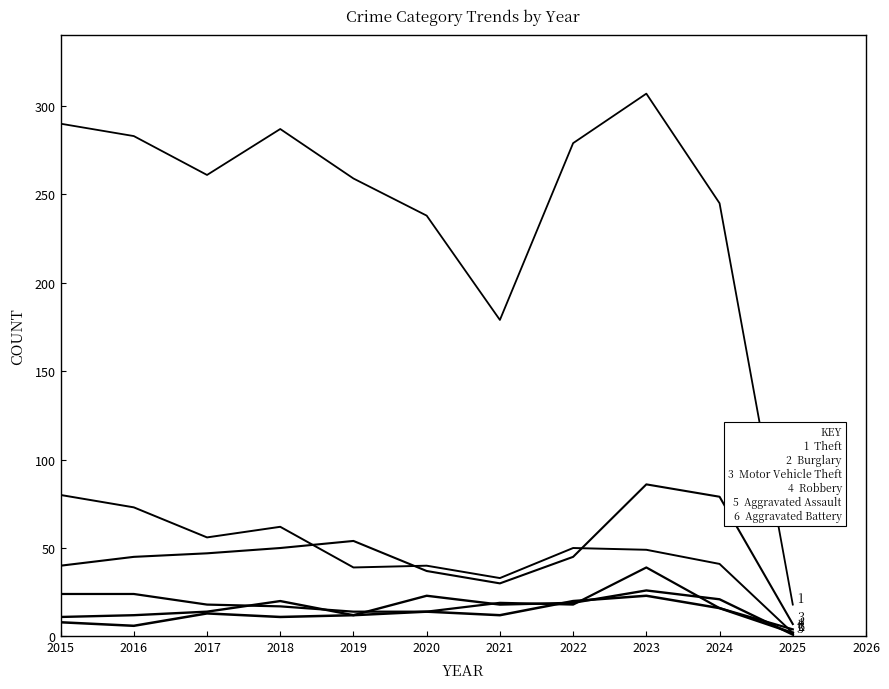

How many lines are shown in the chart?

6